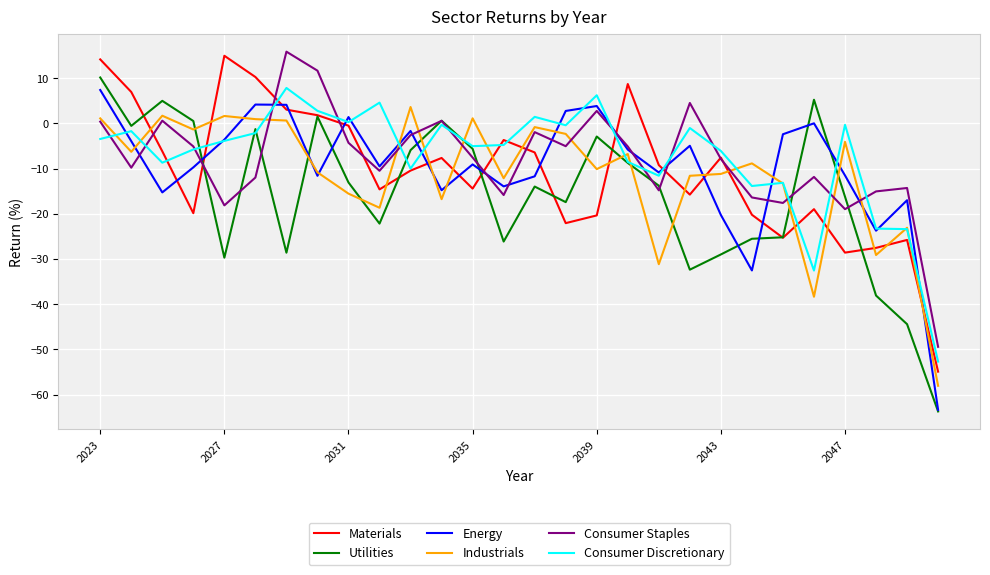

After their last crossing, which series has the higher values: Energy or Materials?

Materials